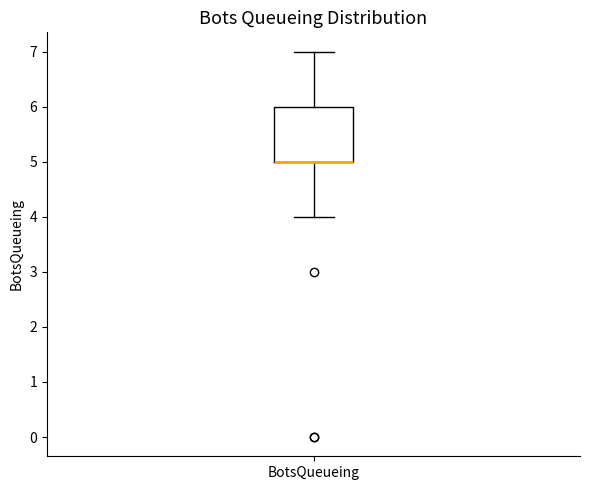

Read this box plot against the y-axis: the position of the median line, the range covered by the box, and the ends of both whiskers. The values are not printed on the chart, so give them approximately, as read against the axis.

median 5 (drawn on the box's lower edge), box 5 to 6, whiskers 4 to 7